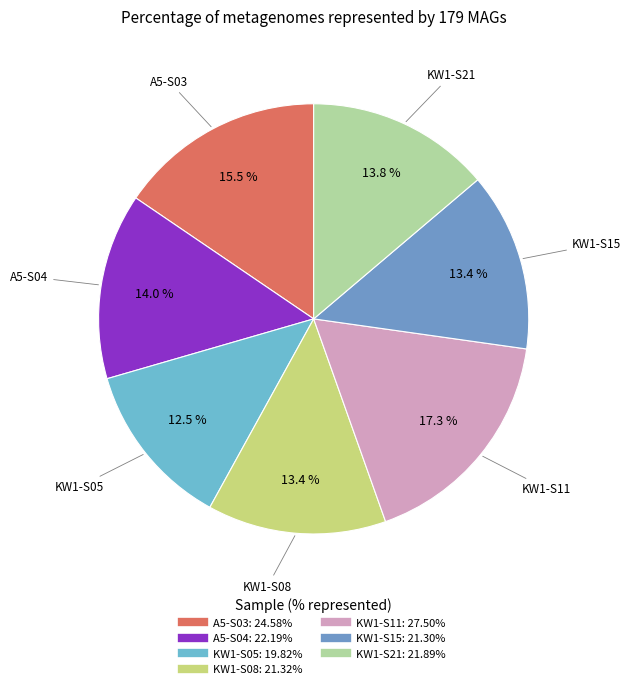

Count the number of slices in the pie.

7